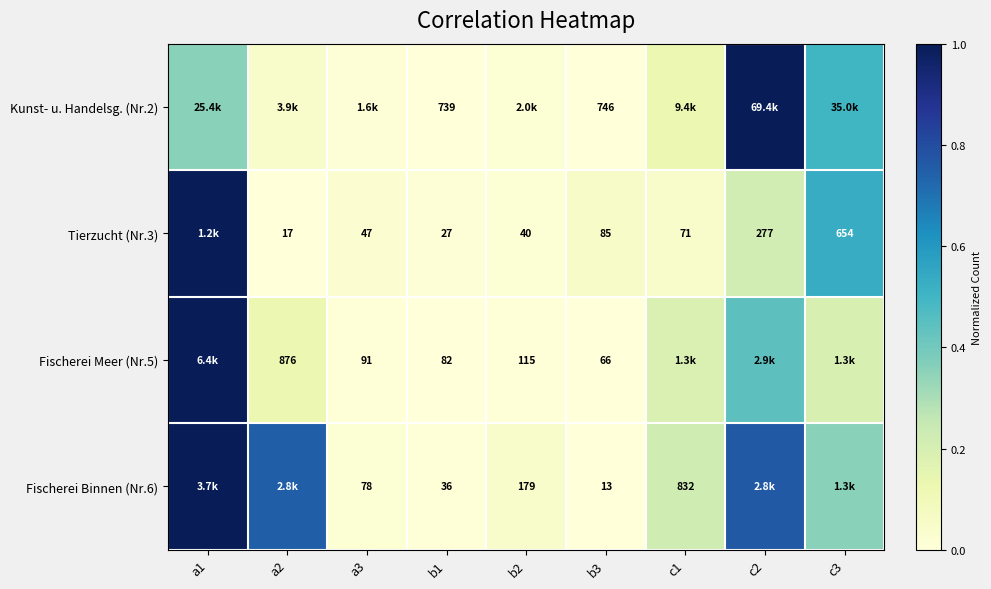

At which category does the chart reach its peak across all series?

c2